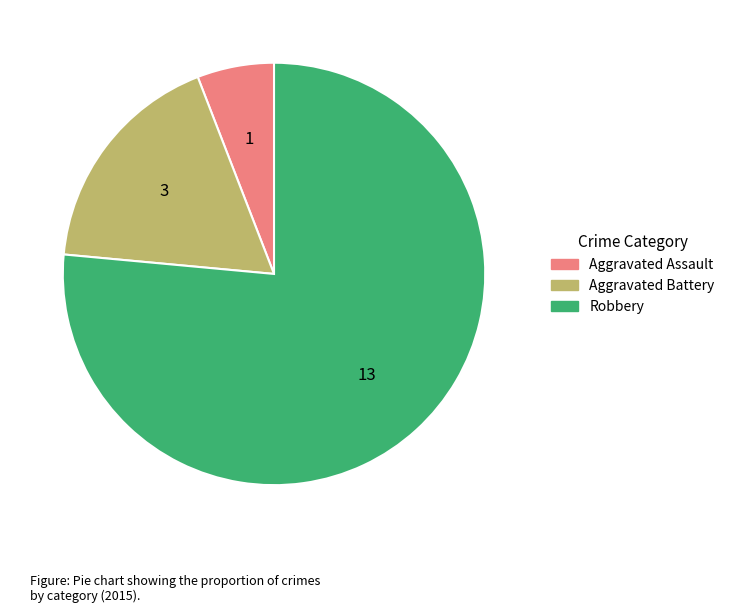

Between Aggravated Battery and Aggravated Assault, which is larger?

Aggravated Battery